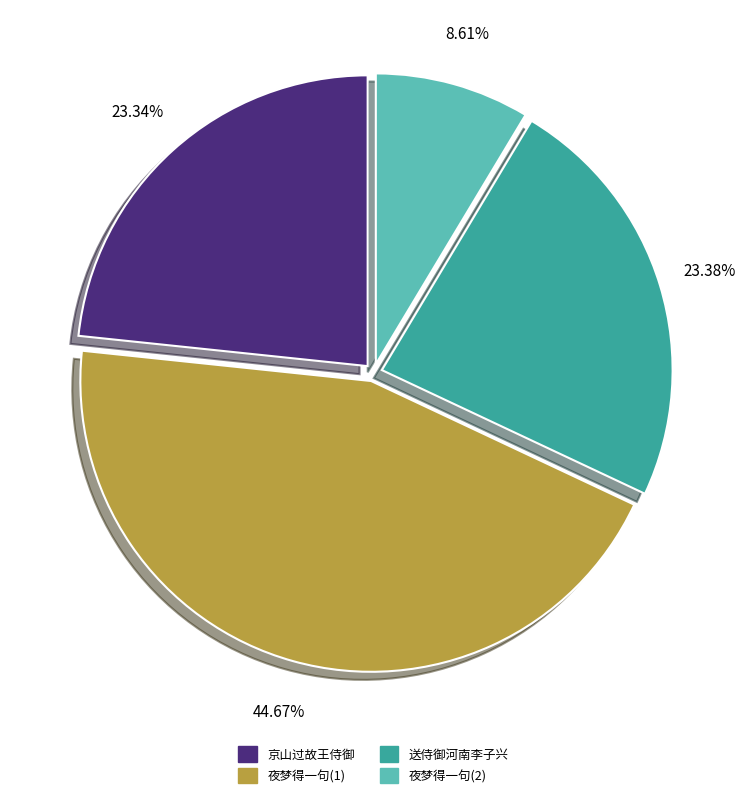

Is there any slice that represents more than half of the pie?

No